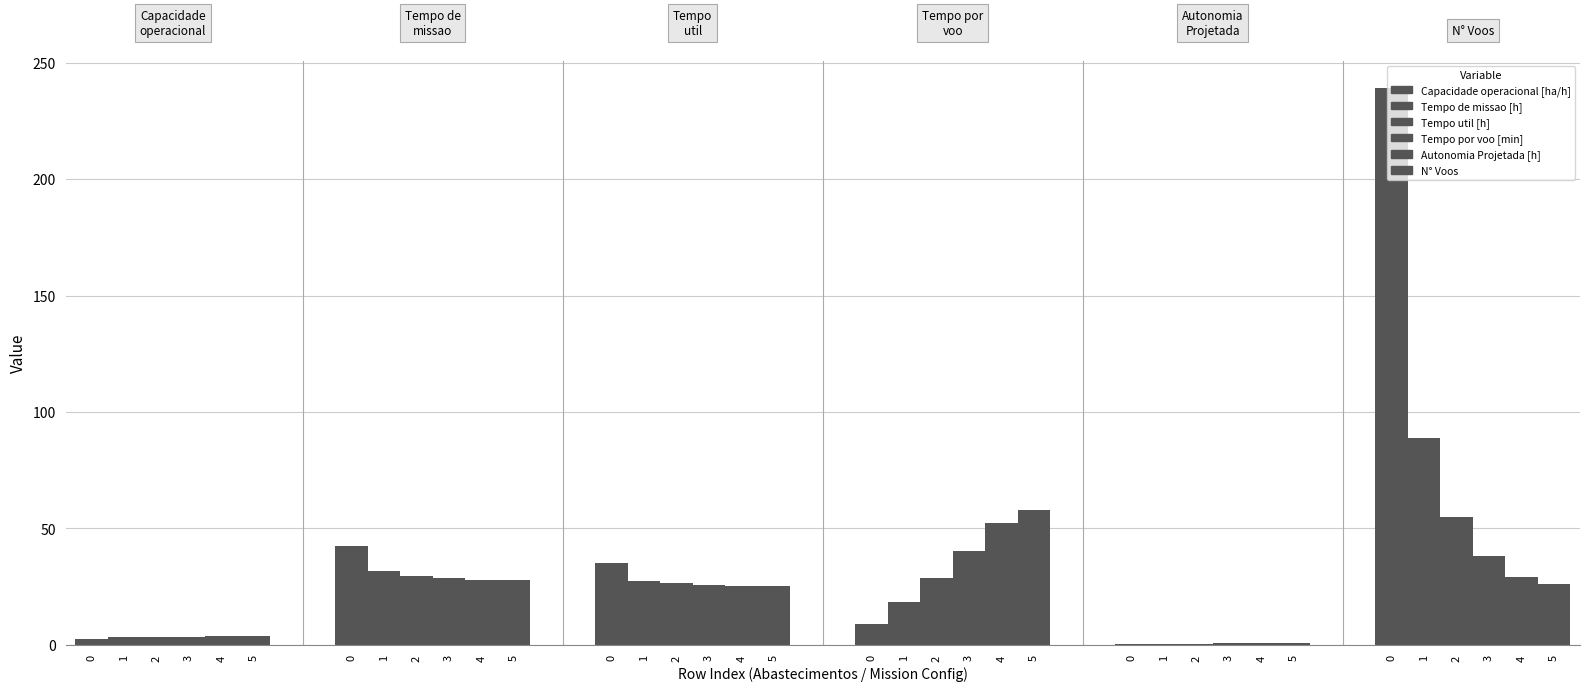

Reading left to right, extract all data points from this chart.

Capacidade operacional [ha/h]: 2.3	3.2	3.4	3.5	3.6	3.6
Tempo de missao [h]: 42.6	31.5	29.6	28.5	27.9	27.7
Tempo util [h]: 35.2	27.5	26.4	25.6	25.2	25.1
Tempo por voo [min]: 8.8	18.5	28.8	40.4	52.2	57.8
Autonomia Projetada [h]: 0.2	0.3	0.5	0.6	0.8	0.9
N° Voos: 239.0	89.0	55.0	38.0	29.0	26.0